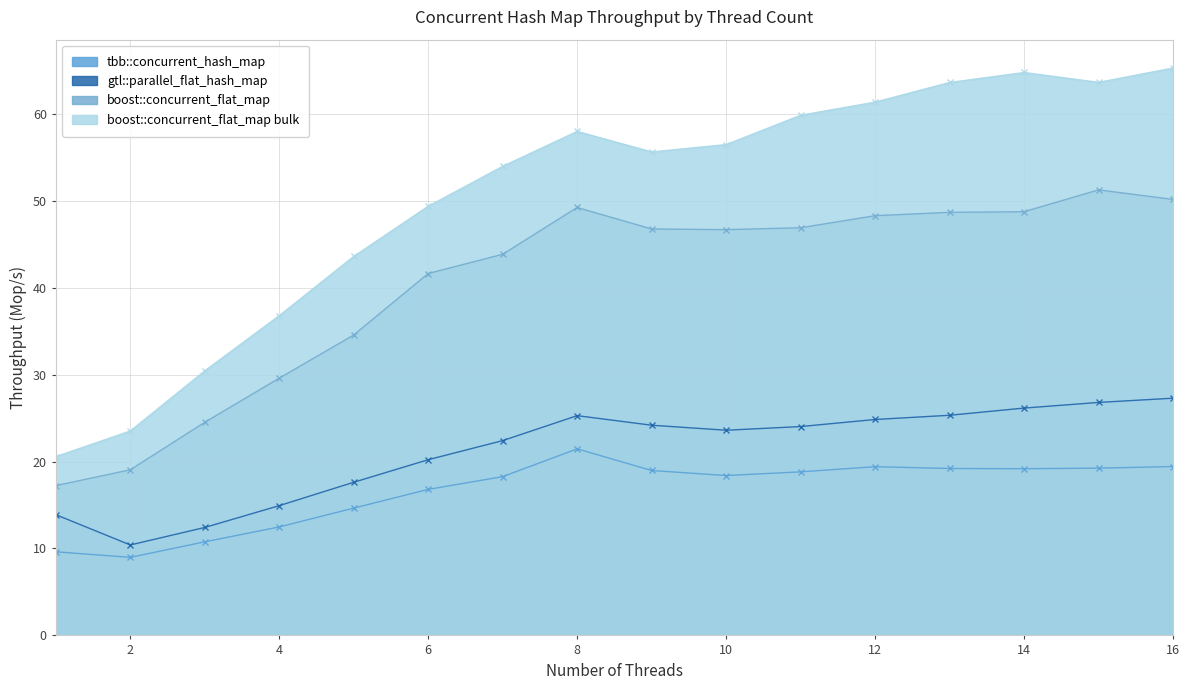

Reading right to left, list all the values displayed in this chart.

tbb::concurrent_hash_map: 16=19.4	15=19.2	14=19.2	13=19.2	12=19.4	11=18.8	10=18.4	9=19.0	8=21.5	7=18.3	6=16.8	5=14.6	4=12.5	3=10.8	2=9.0	1=9.6
gtl::parallel_flat_hash_map: 16=27.3	15=26.8	14=26.1	13=25.3	12=24.8	11=24.0	10=23.6	9=24.2	8=25.3	7=22.4	6=20.2	5=17.6	4=14.9	3=12.4	2=10.4	1=13.9
boost::concurrent_flat_map: 16=50.2	15=51.2	14=48.7	13=48.7	12=48.3	11=46.9	10=46.7	9=46.8	8=49.2	7=43.8	6=41.6	5=34.6	4=29.6	3=24.5	2=19.1	1=17.2
boost::concurrent_flat_map bulk: 16=65.3	15=63.6	14=64.8	13=63.6	12=61.3	11=59.8	10=56.5	9=55.6	8=58.0	7=54.0	6=49.4	5=43.6	4=36.8	3=30.4	2=23.5	1=20.6